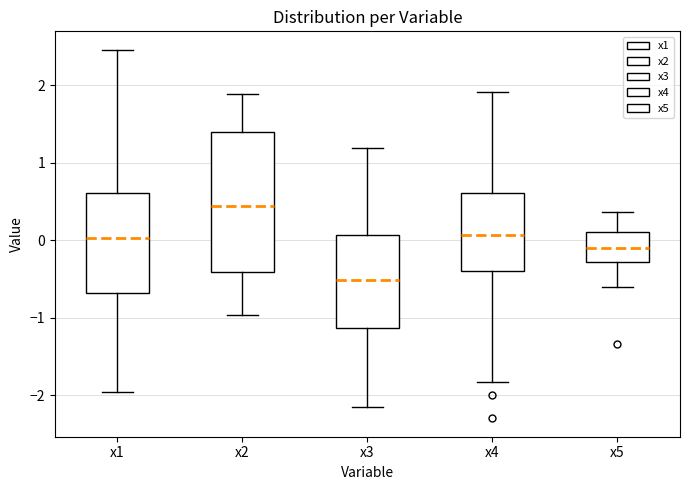

Which box has the lowest median line?

x3